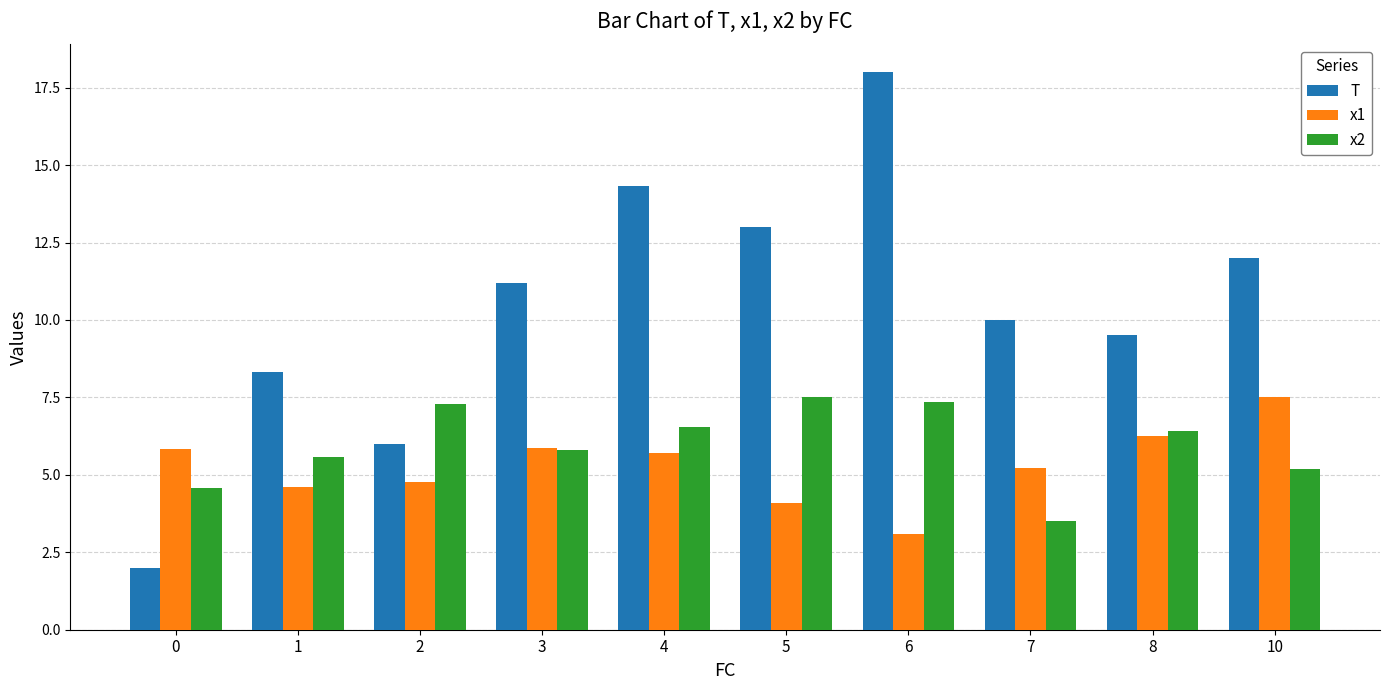

Read the x2 value at 3.

5.8